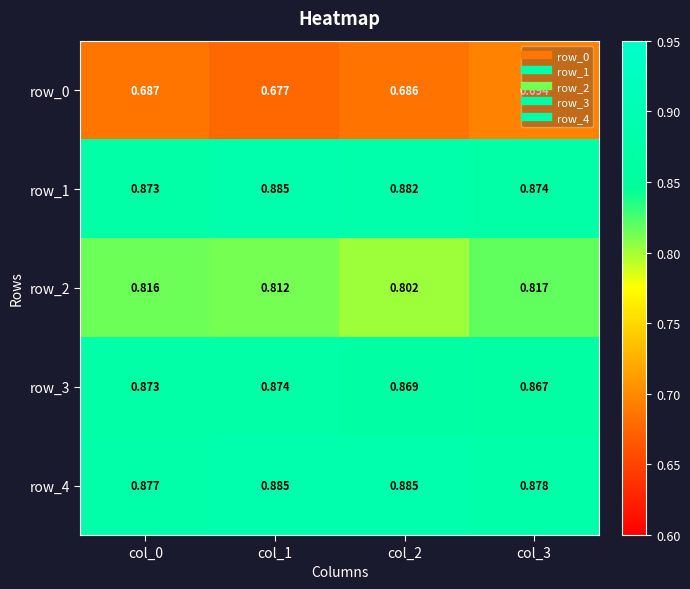

True or false: row_3 has a value of 0.3 at col_2.

False